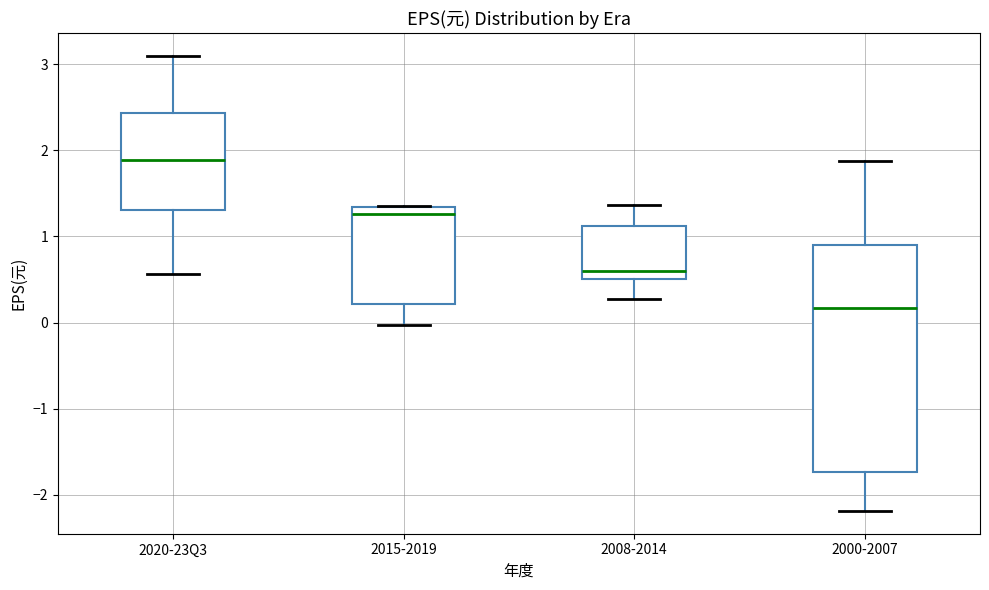

Reading left to right, transcribe this box plot: for each box, give where its median line is, the range the box spans, and where its two whiskers end, as read against the y-axis. The values are not printed on the chart, so give them approximately, as read against the axis.

2020-23Q3: median 1.9, box 1.3 to 2.4, whiskers 0.6 to 3.1
2015-2019: median 1.3 (just below the box's upper edge), box 0.2 to 1.3, whiskers 0.0 to 1.4
2008-2014: median 0.6, box 0.5 to 1.1, whiskers 0.3 to 1.4
2000-2007: median 0.2, box -1.7 to 0.9, whiskers -2.2 to 1.9